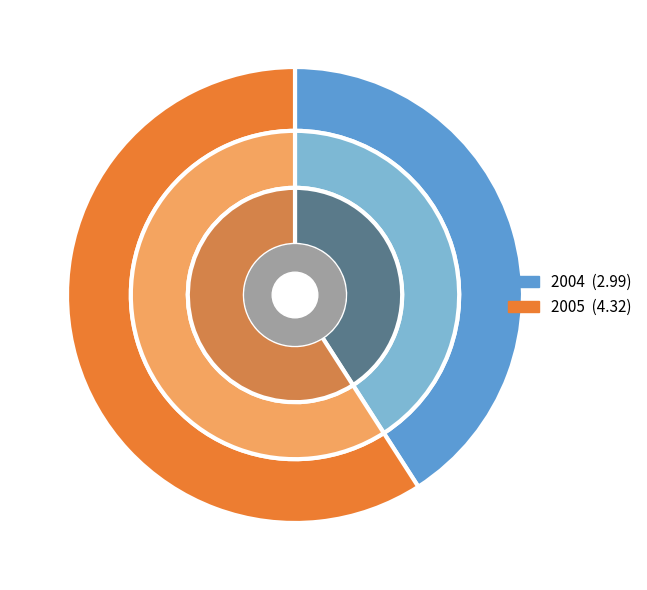

To the nearest percent, what is the average slice percentage?

50%